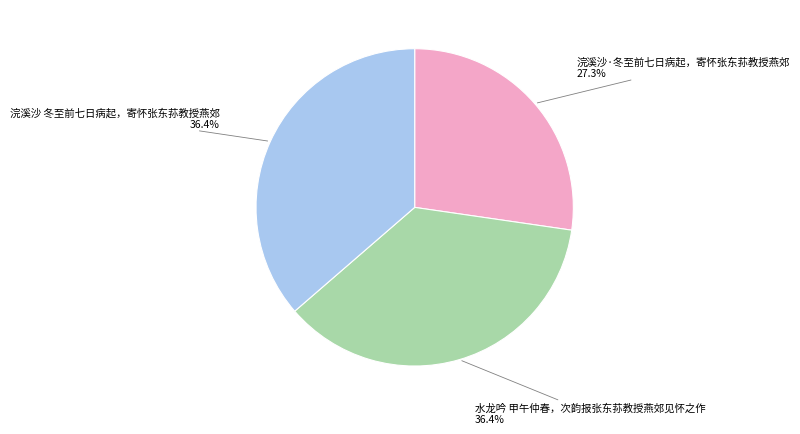

To the nearest percent, what percentage of the pie is 水龙吟 甲午仲春，次韵报张东荪教授燕郊见怀之作?

36%